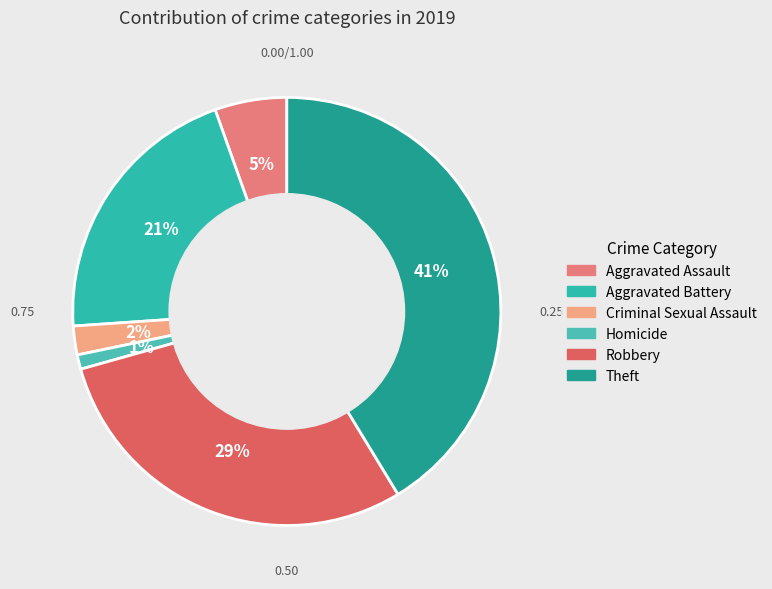

How many segments does this pie chart have?

6